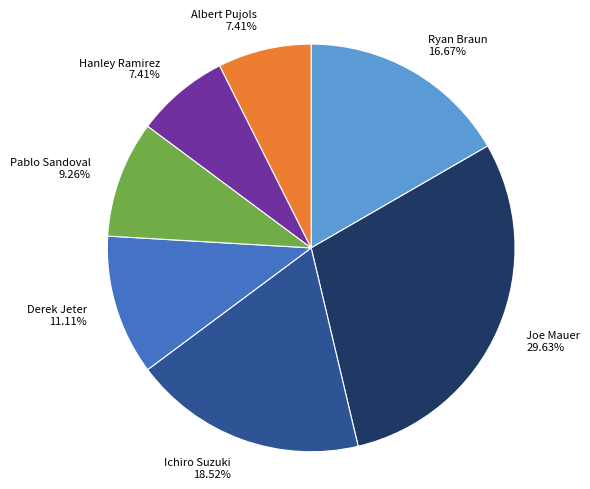

What is the ratio of the value at Pablo Sandoval to the value at Albert Pujols?

1.2